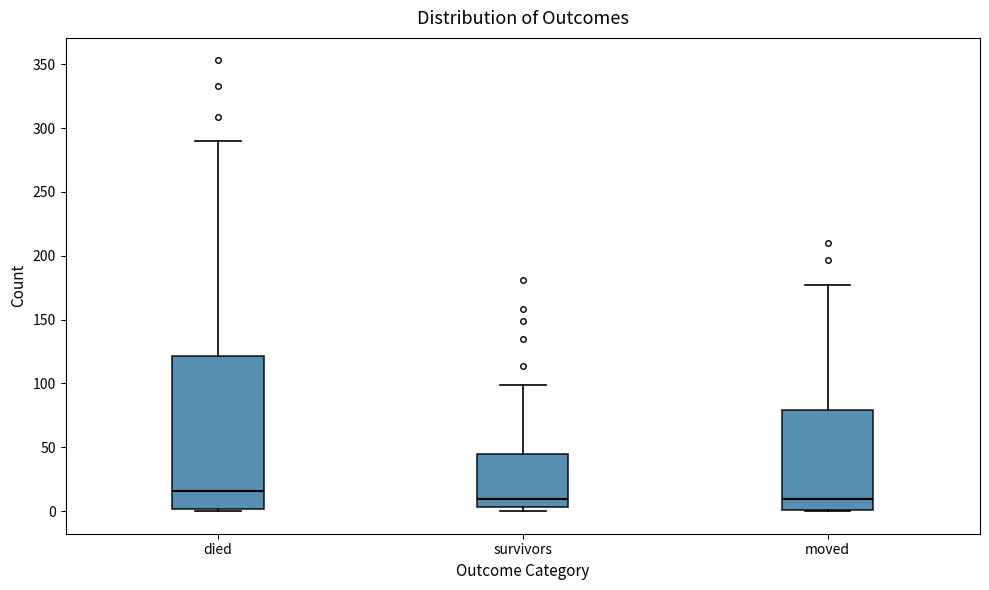

Reading left to right, transcribe this box plot: for each box, give where its median line is, the range the box spans, and where its two whiskers end, as read against the y-axis. The values are not printed on the chart, so give them approximately, as read against the axis.

died: median 15, box 0 to 120, whiskers 0 to 290
survivors: median 10, box 5 to 45, whiskers 0 to 100
moved: median 10, box 0 to 80, whiskers 0 to 175